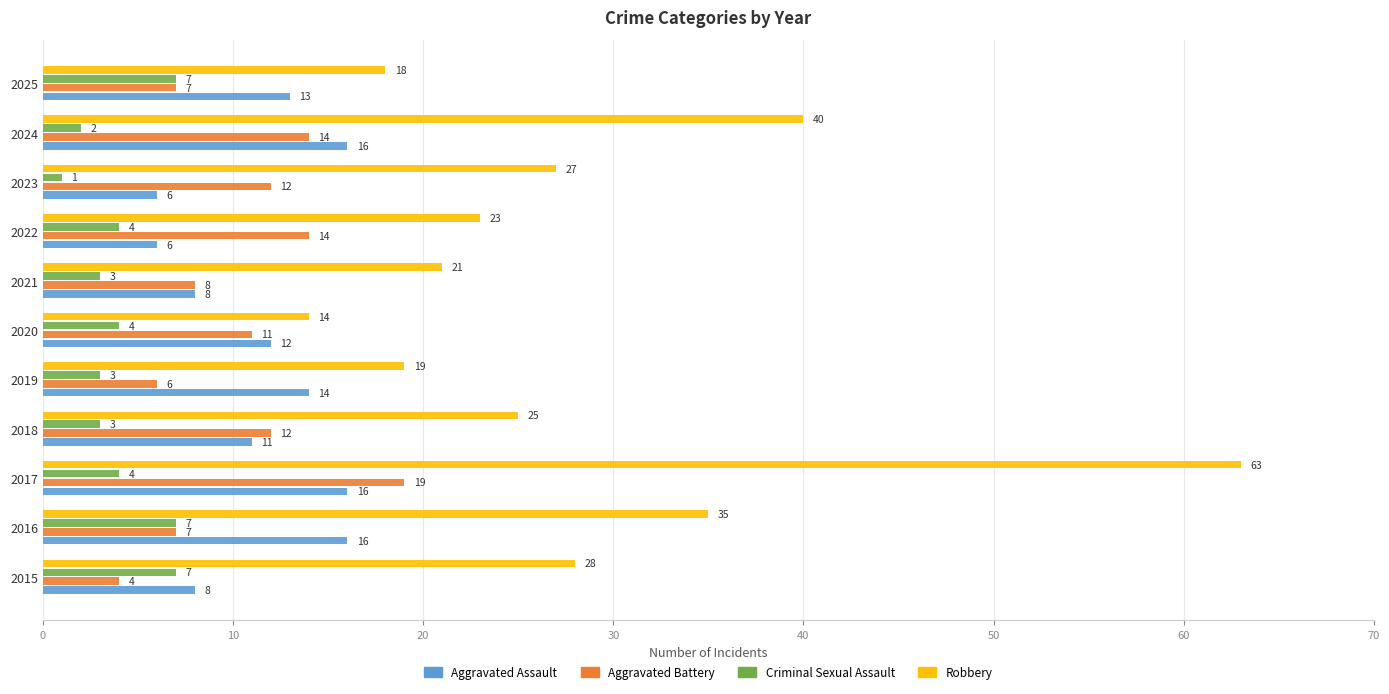

Where is Robbery nearest to the value 38?

2024